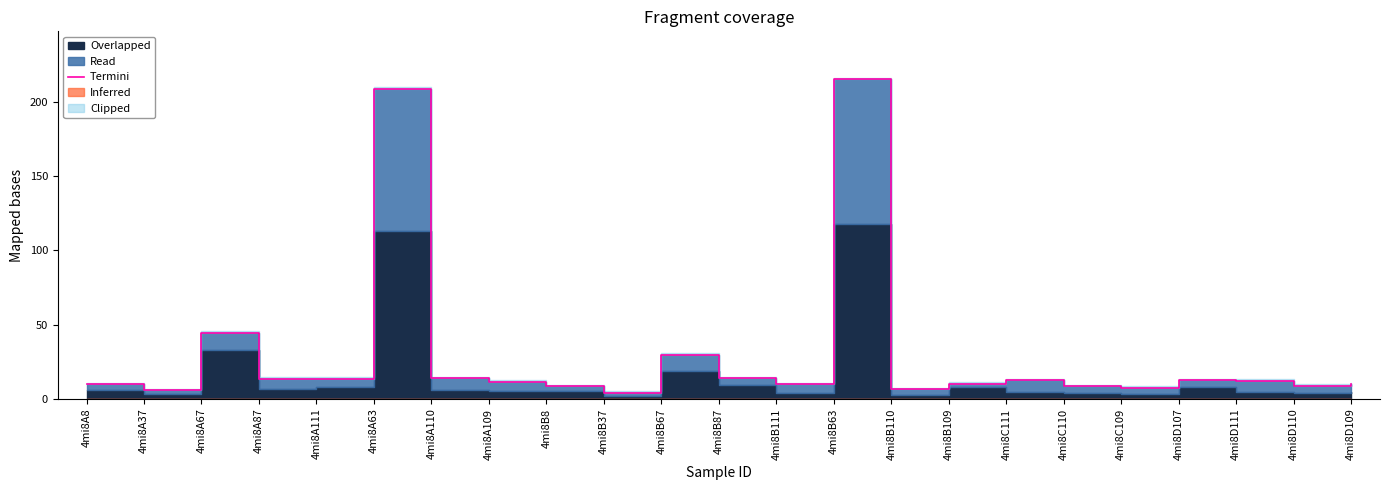

Which has a higher value, 4mi8B109 or 4mi8B110?

4mi8B109